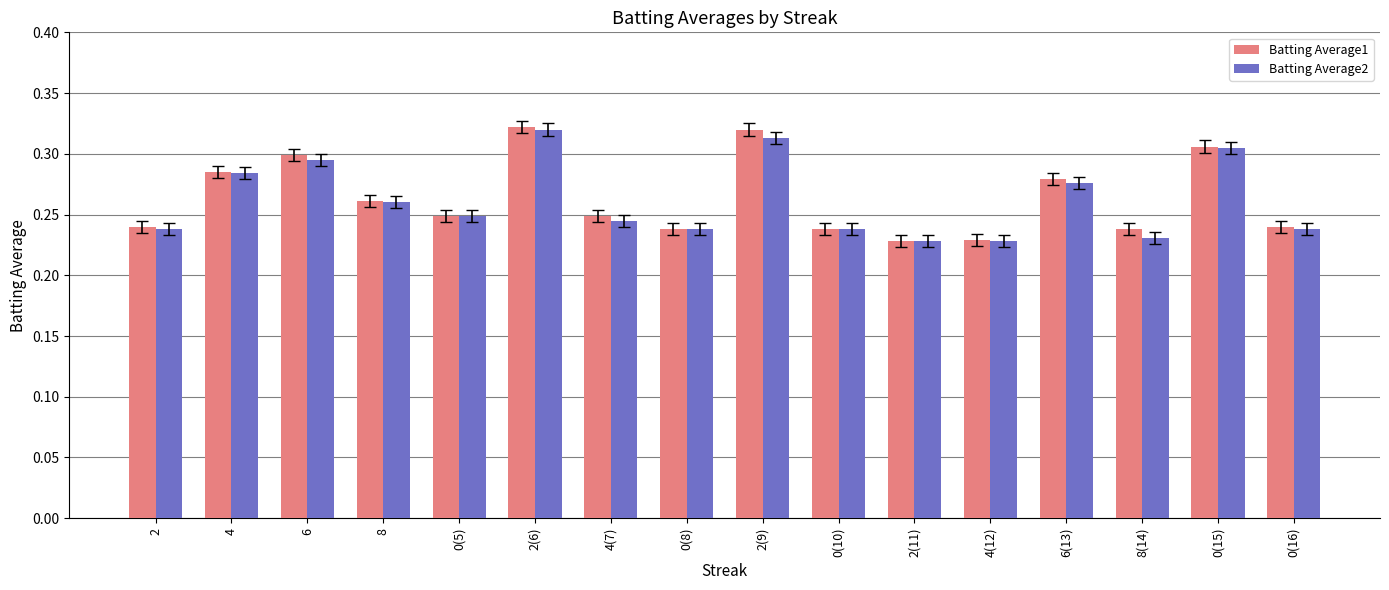

Are the bars horizontal?

No